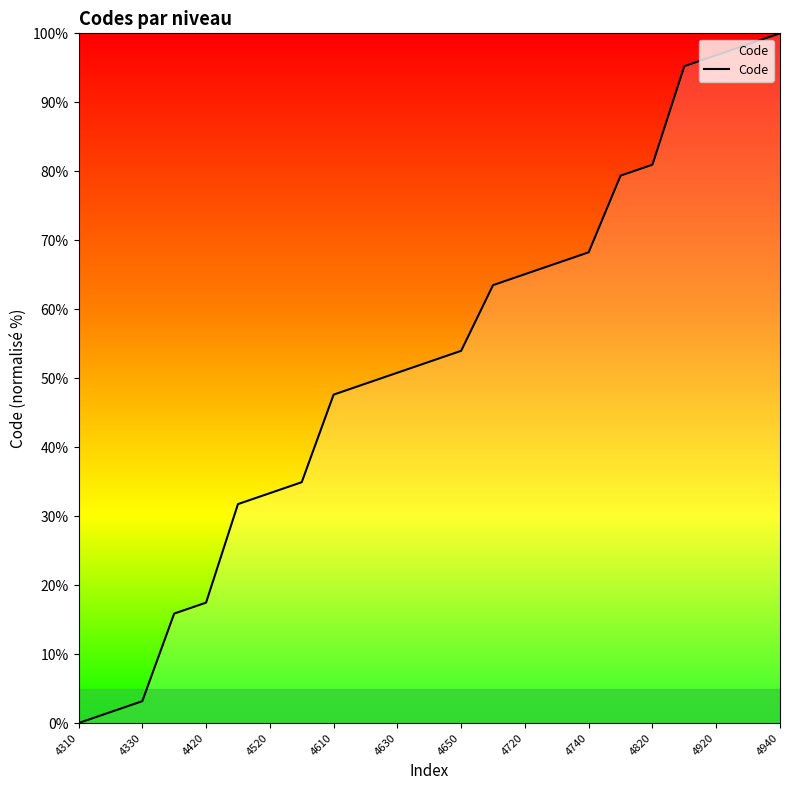

What is the difference between the maximum and minimum values?

100.0